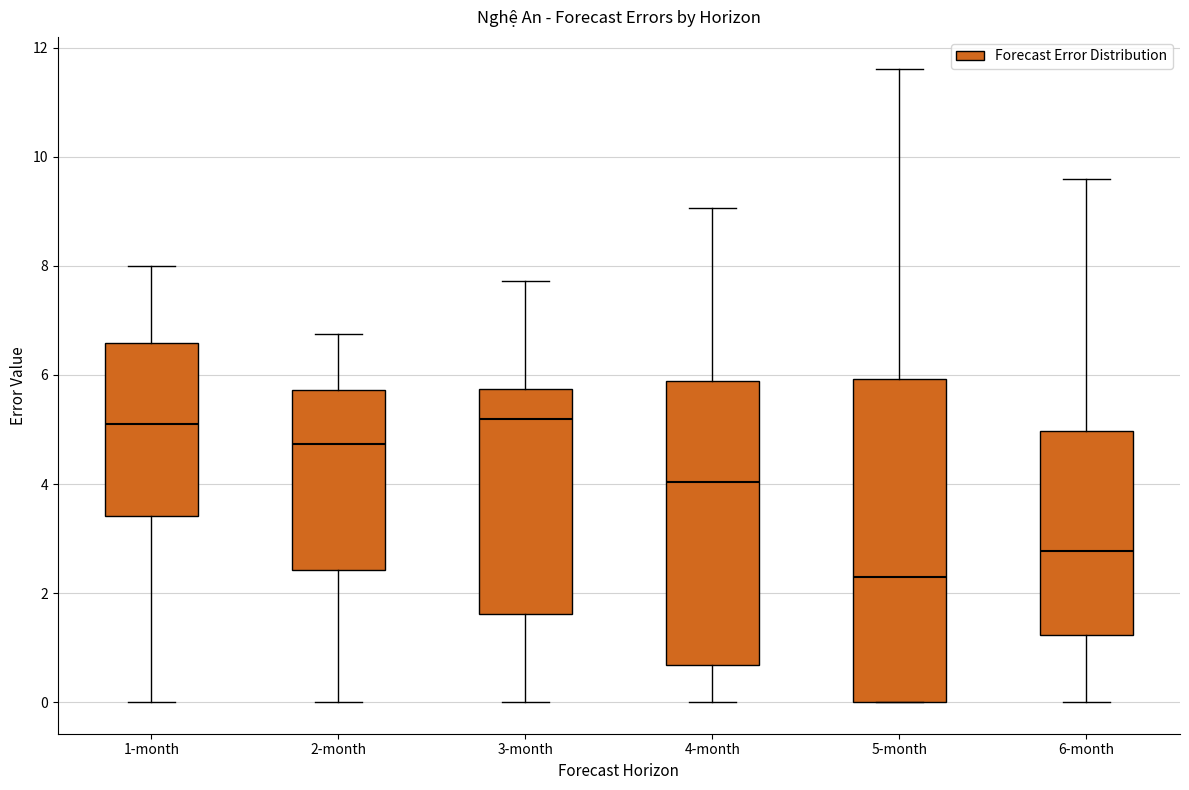

Where is the lower edge of the box for 3-month on the y-axis? The values are not printed on the chart, so give them approximately, as read against the axis.

1.6